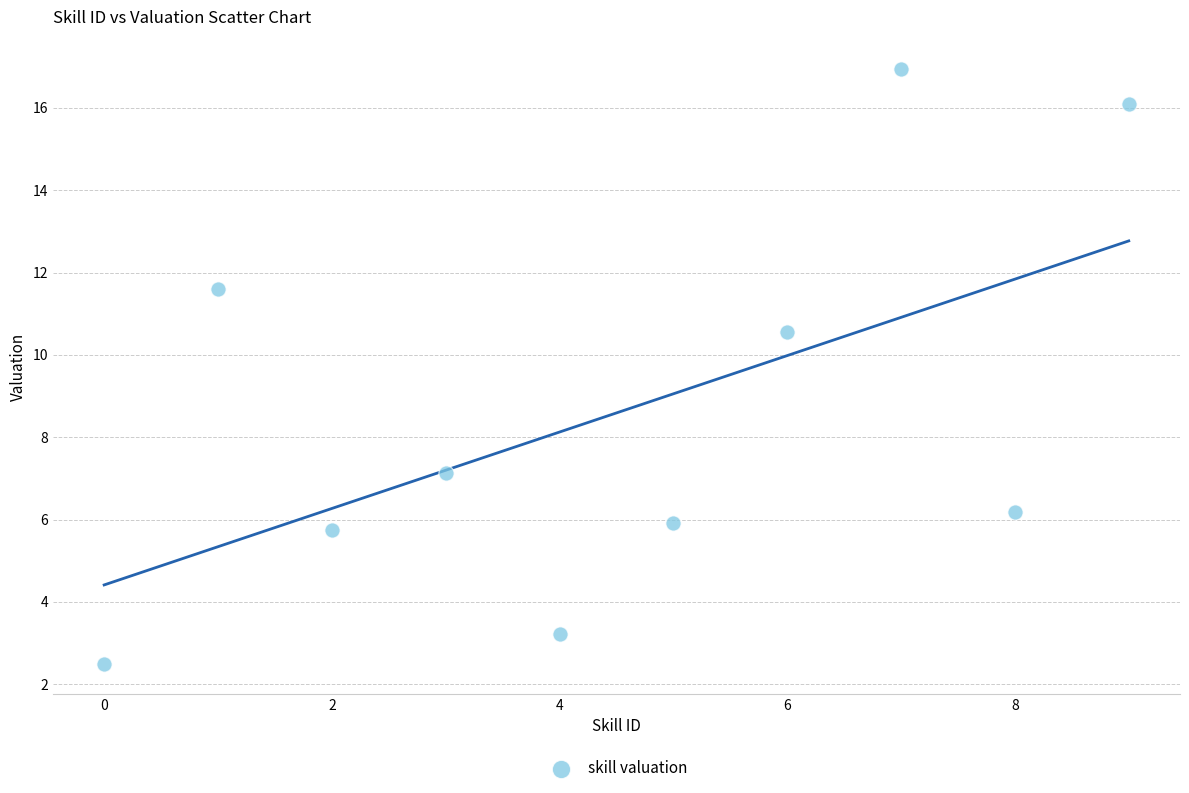

What Y value in the scatter plot is closest to 9?

10.5